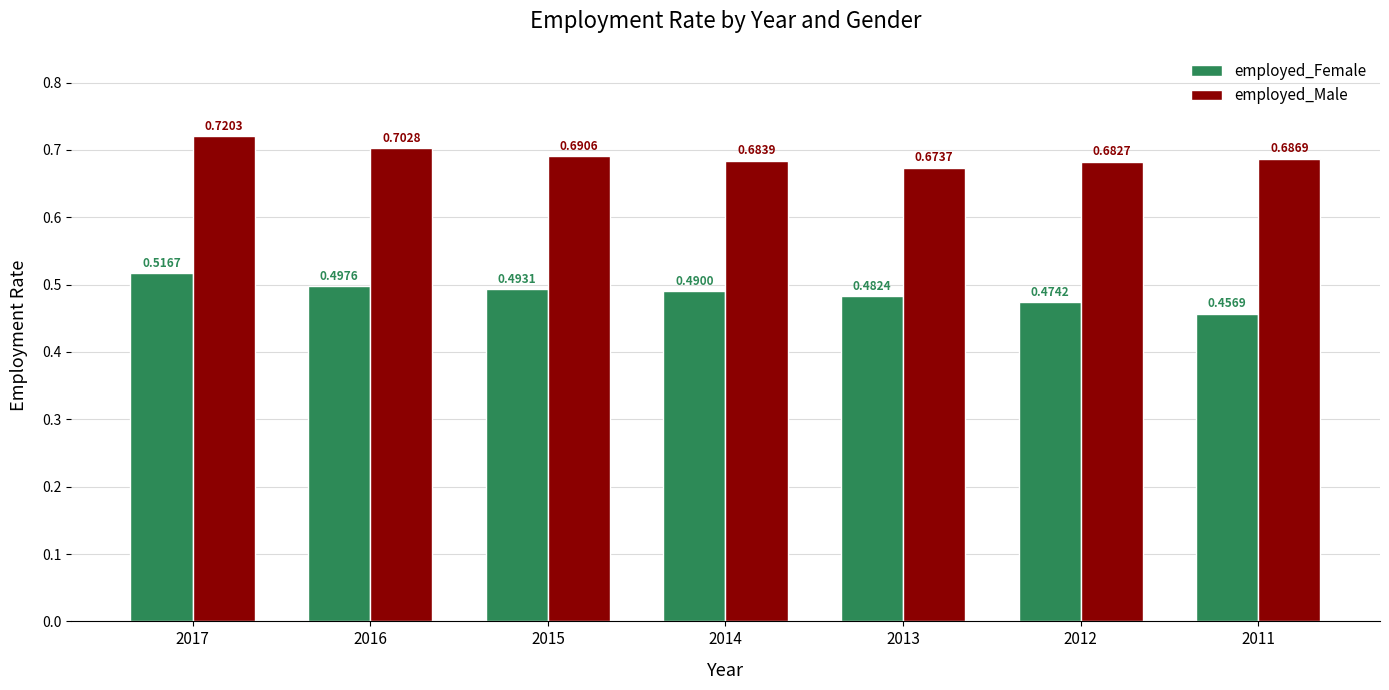

Which series has the largest range (max minus min)?

employed_Female